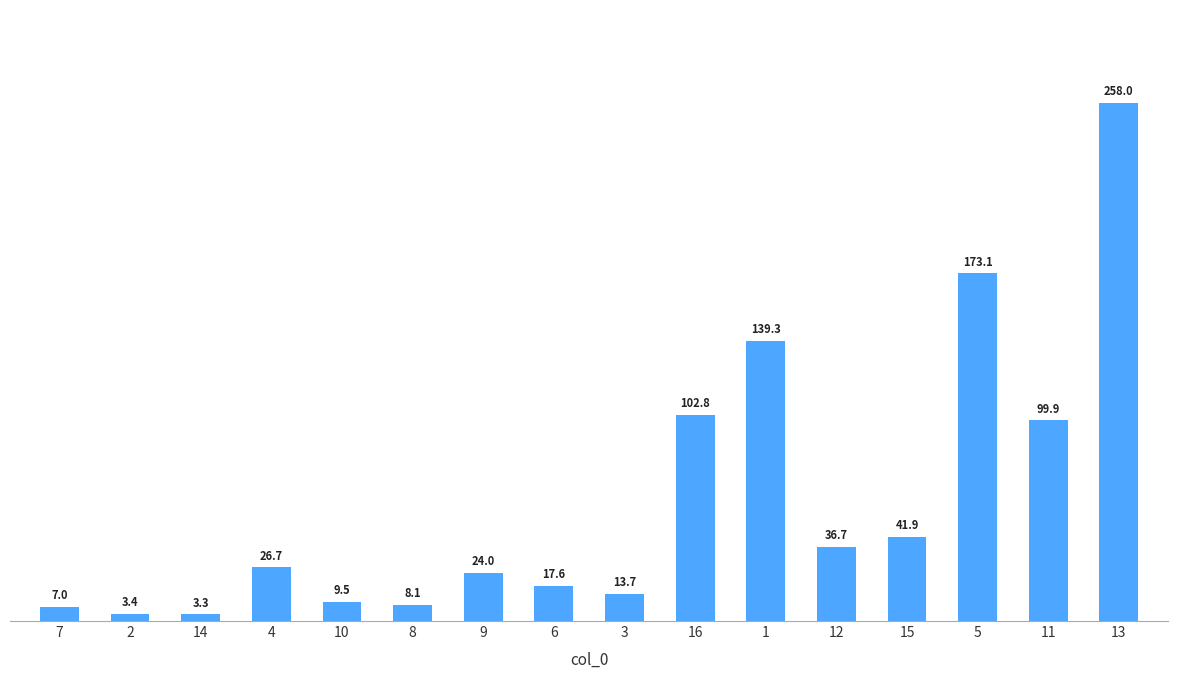

Between 16 and 7, which is larger?

16